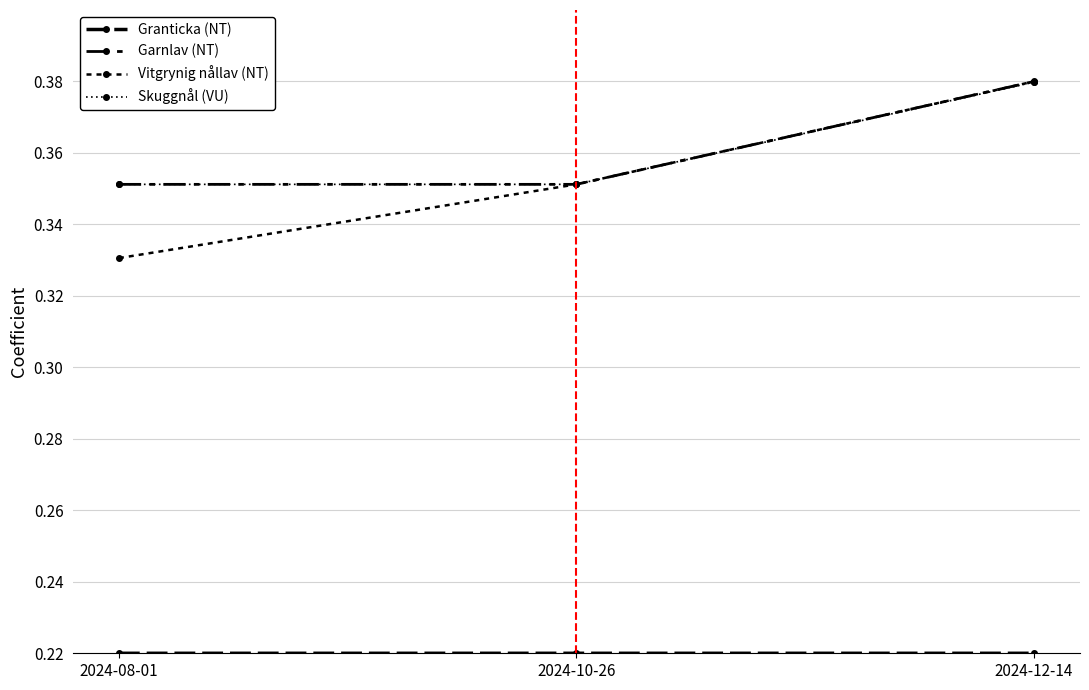

Is the value of Vitgrynig nållav (NT) at 2024-08-01 greater than the value of Skuggnål (VU) at 2024-12-14?

No